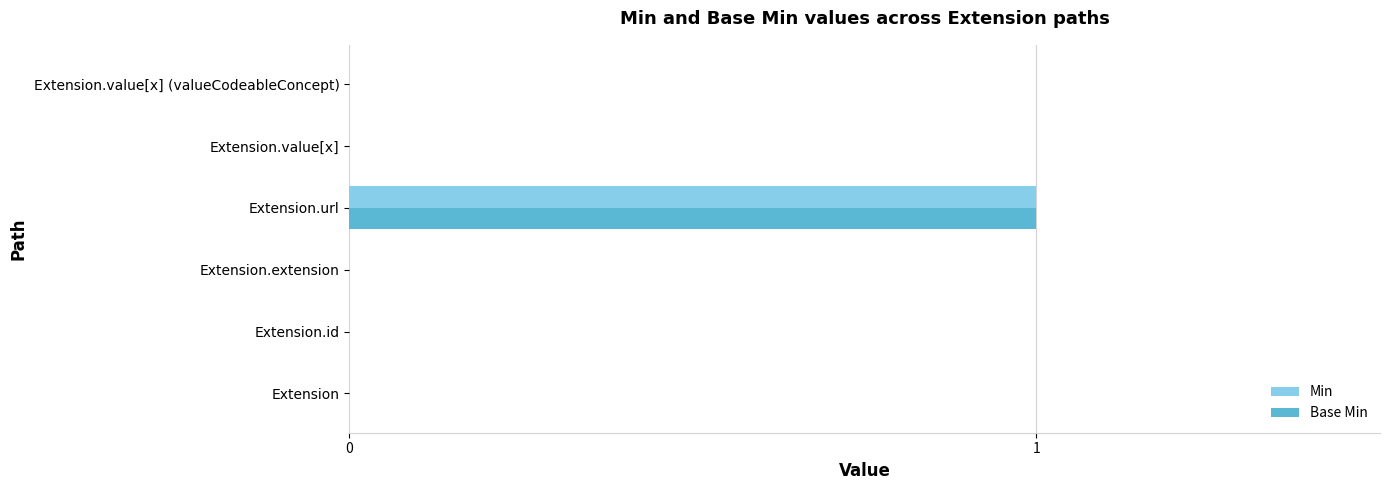

The value of Min at Extension.id is 0. True or false?

True